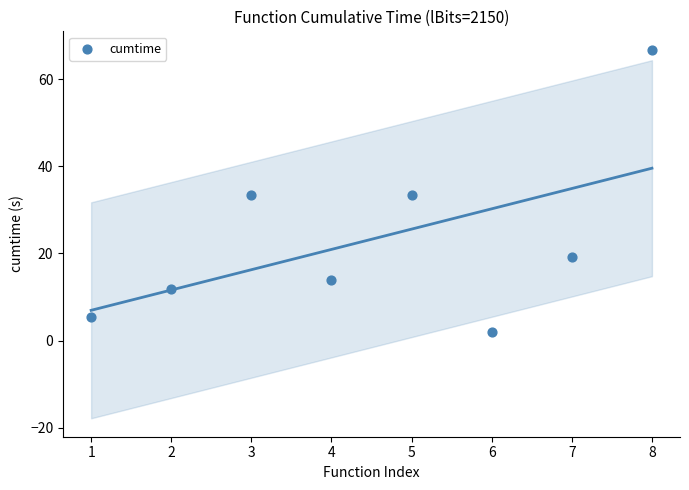

What is the average X value?

4.5